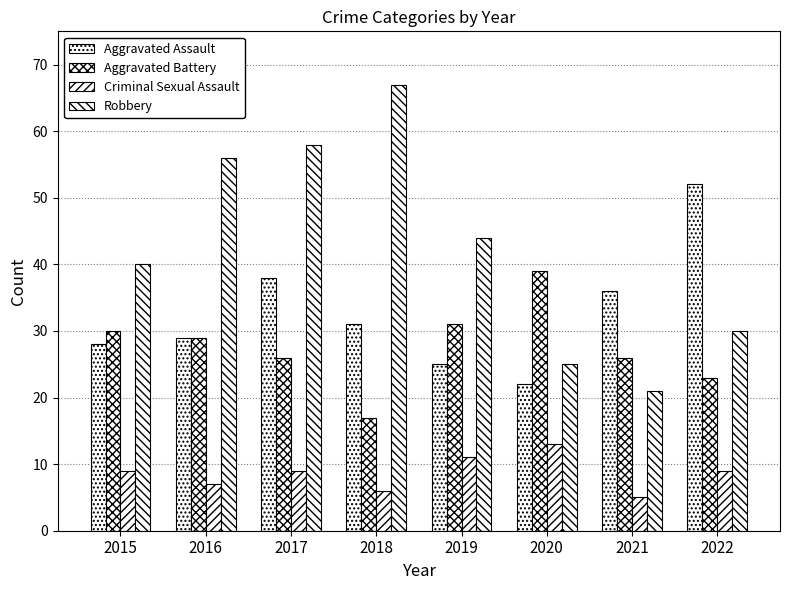

The value of Robbery at 2019 is 44. True or false?

True